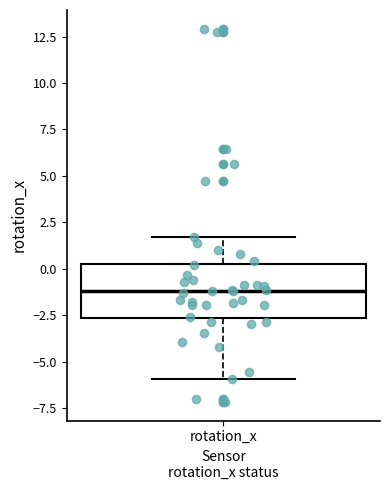

Where is the lower edge of the box for rotation_x on the y-axis? The values are not printed on the chart, so give them approximately, as read against the axis.

-2.5